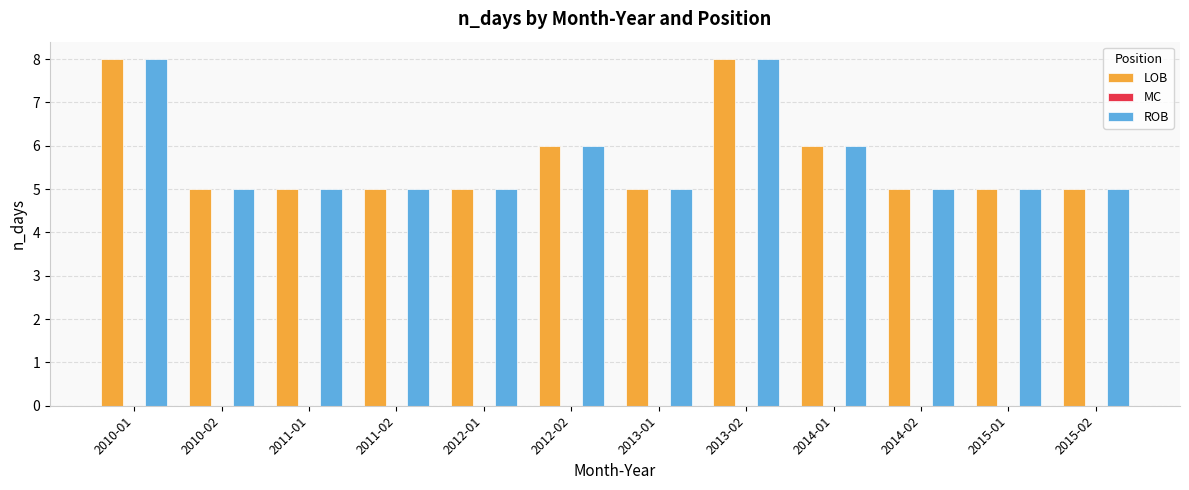

What is the sum of all LOB values?

68